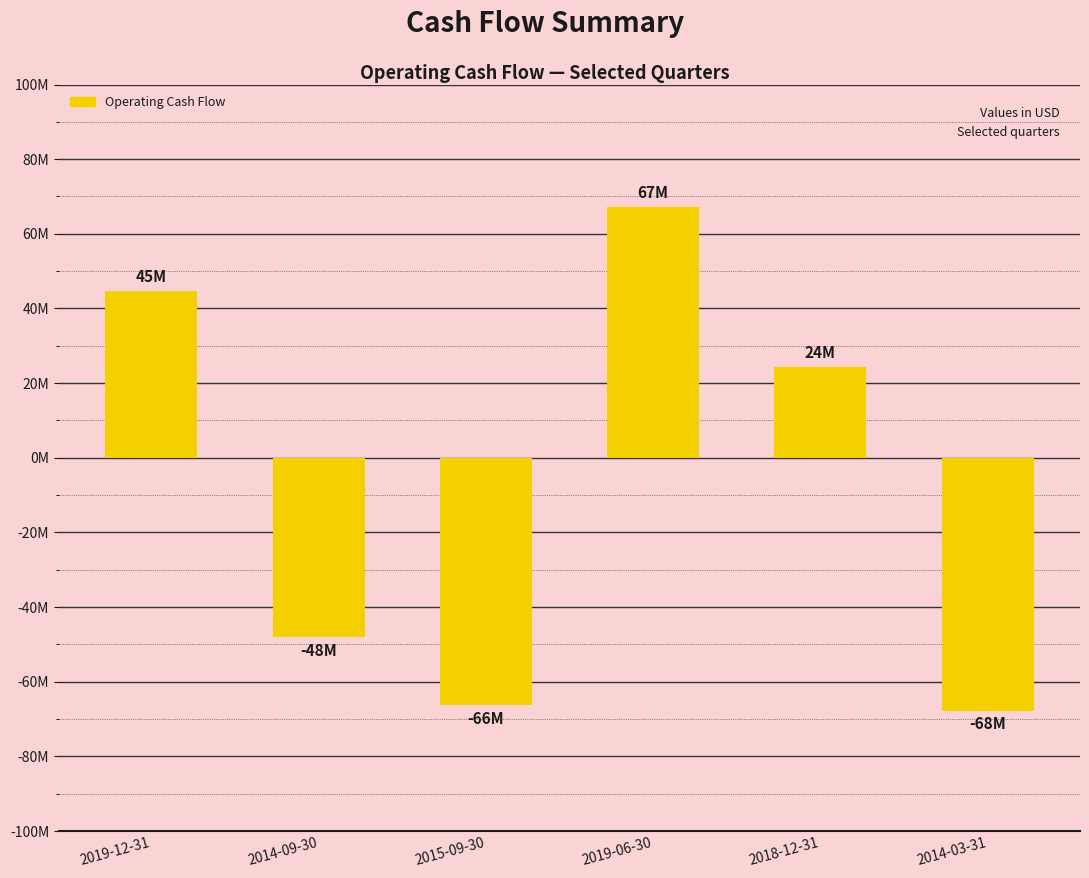

The chart shows a value of 67161000 at 2019-06-30. True or false?

True